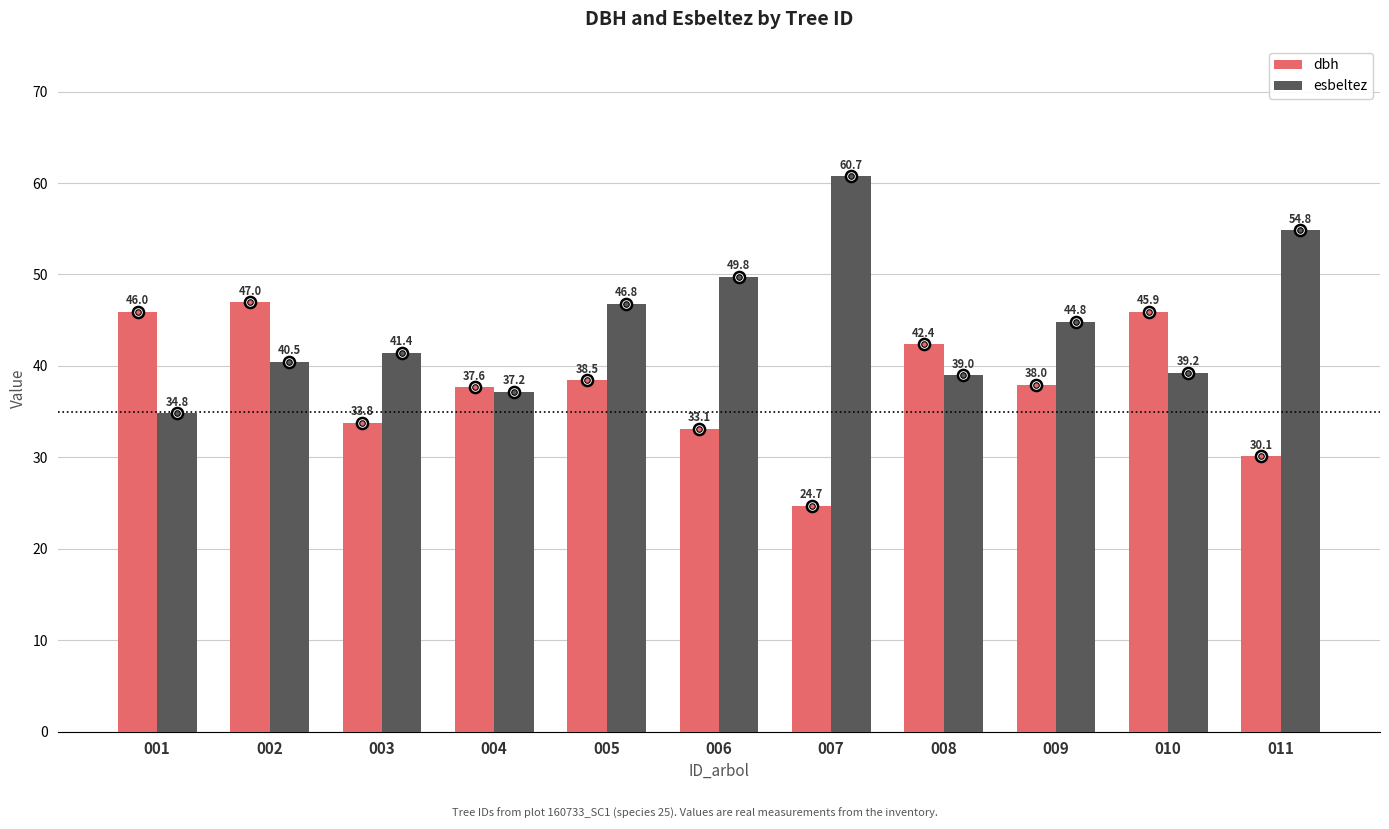

What is the total value across all series at 005?

85.3